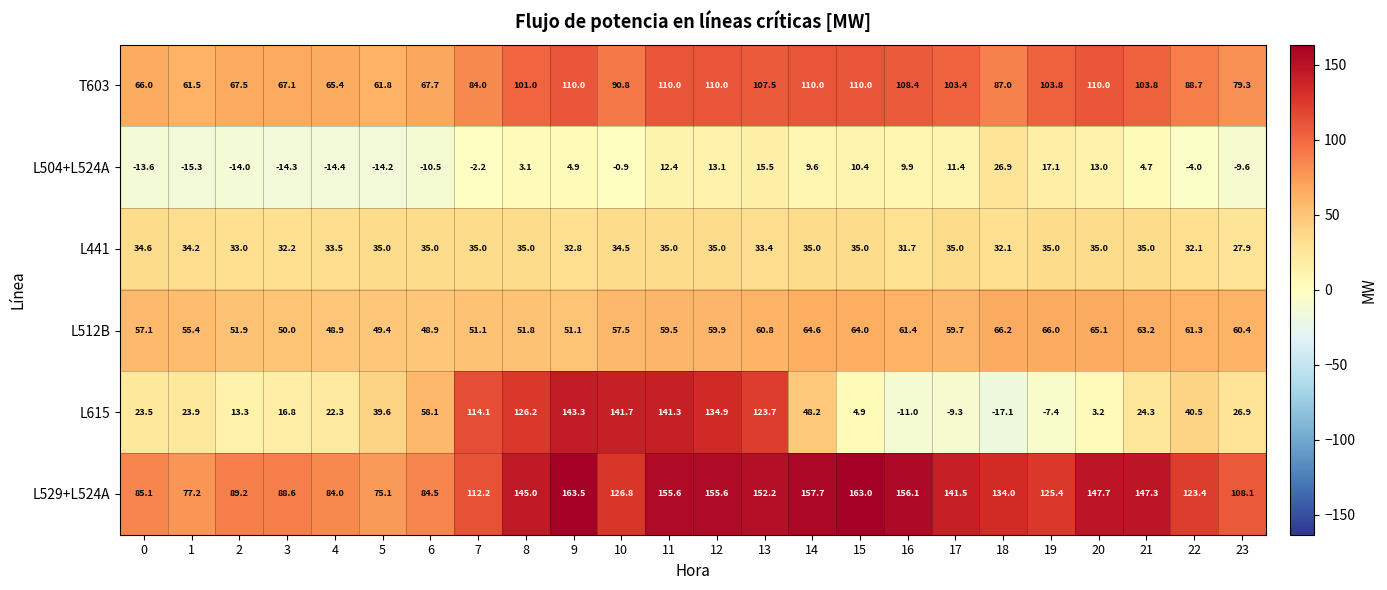

What is the sum of the L529+L524A values at 12 and 13?

307.8